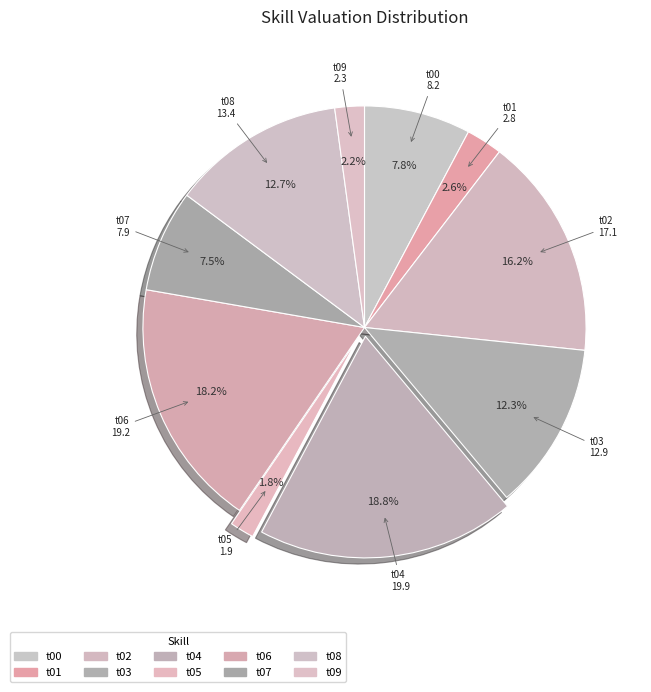

Which has a higher value, t09 or t00?

t00